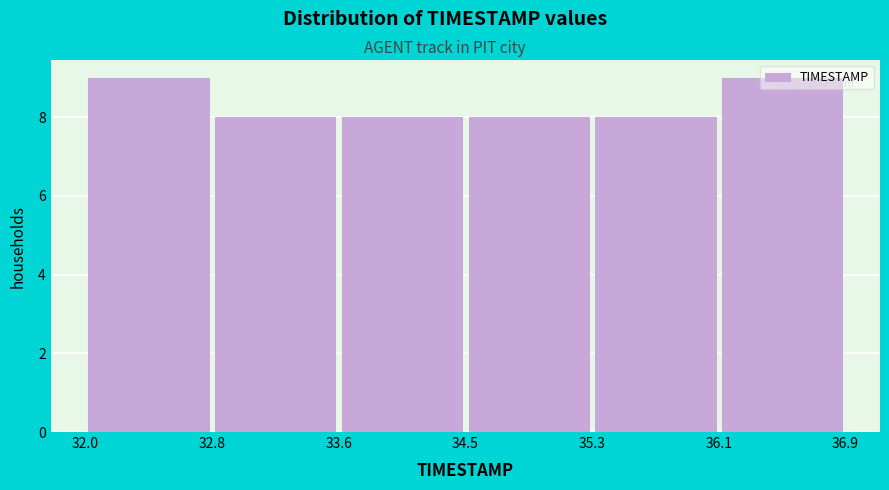

Reading left to right, list every bar in this chart as the range it spans on the x-axis followed by its height. The values are not printed on the chart, so give them approximately, as read against the axis.

32.0 to 32.8: 9
32.8 to 33.6: 8
33.6 to 34.5: 8
34.5 to 35.3: 8
35.3 to 36.1: 8
36.1 to 36.9: 9